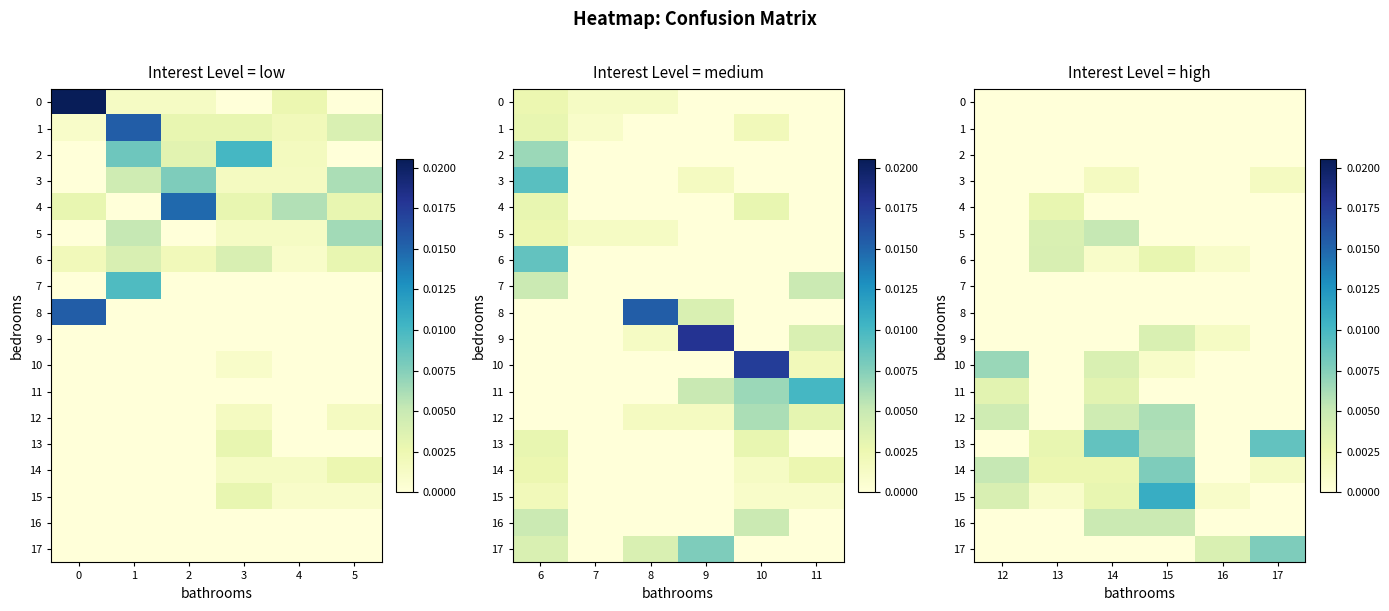

Rank the series at 16 from highest to lowest value.

17, 9, 6, 15, 0, 1, 2, 3, 4, 5, 7, 8, 10, 11, 12, 13, 14, 16